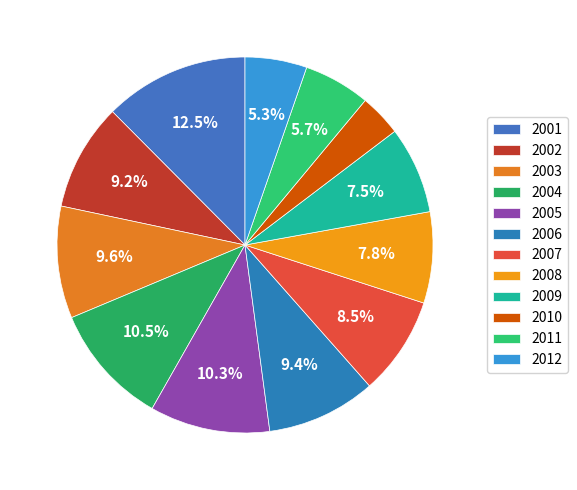

To the nearest percent, what is the difference between the 2004 and 2003 slice percentages?

1%